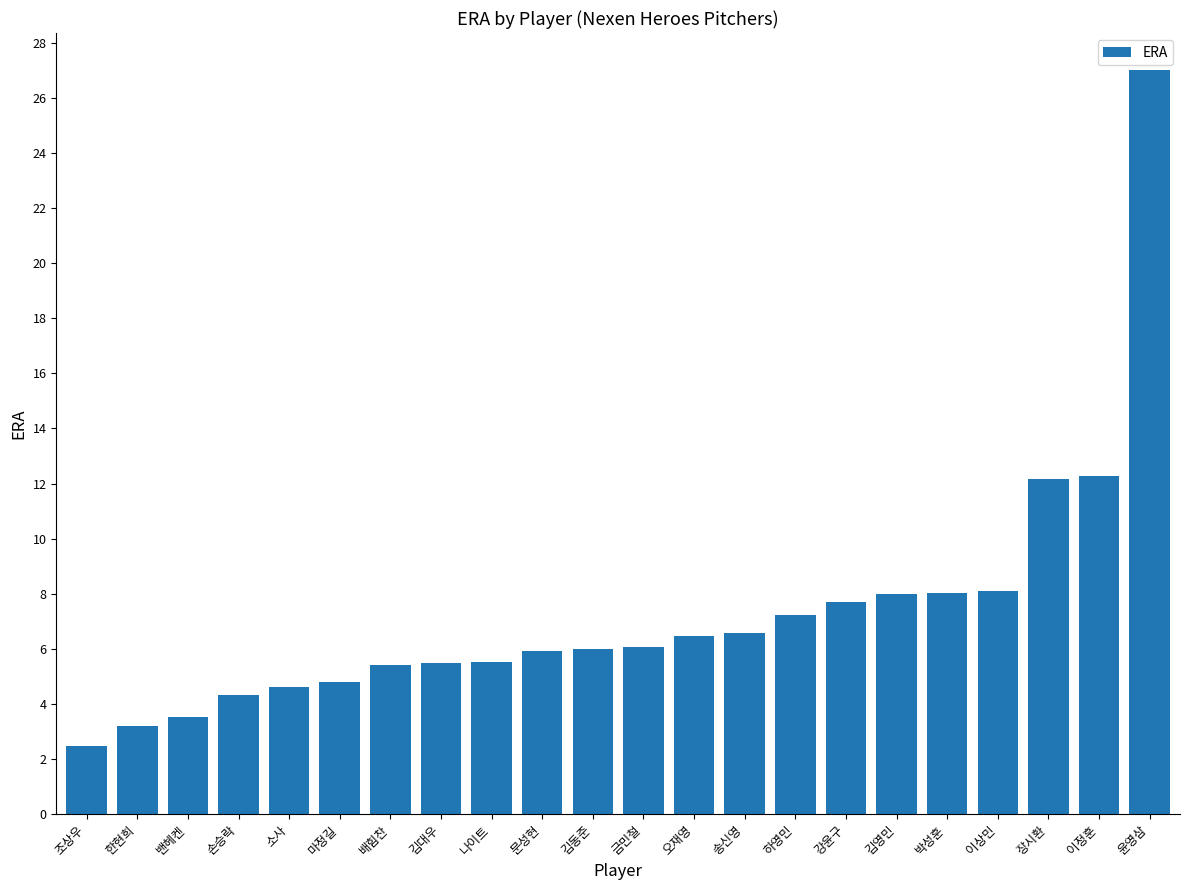

Which category has the highest value across all series?

윤영삼